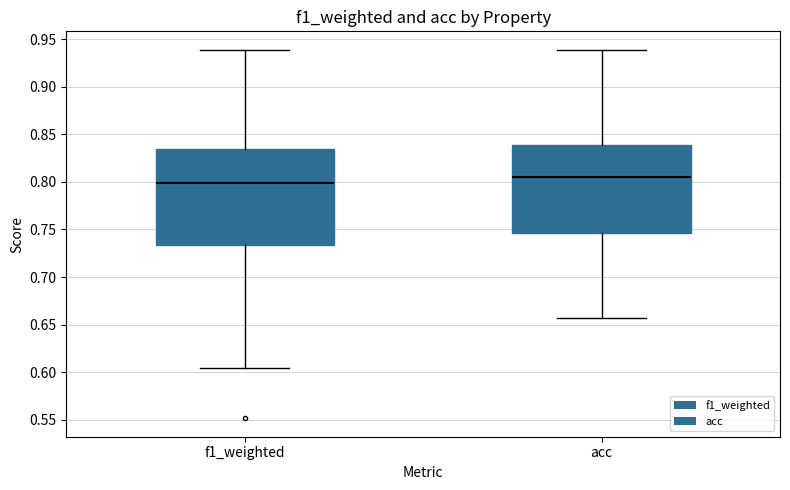

Which box has the highest median line?

acc